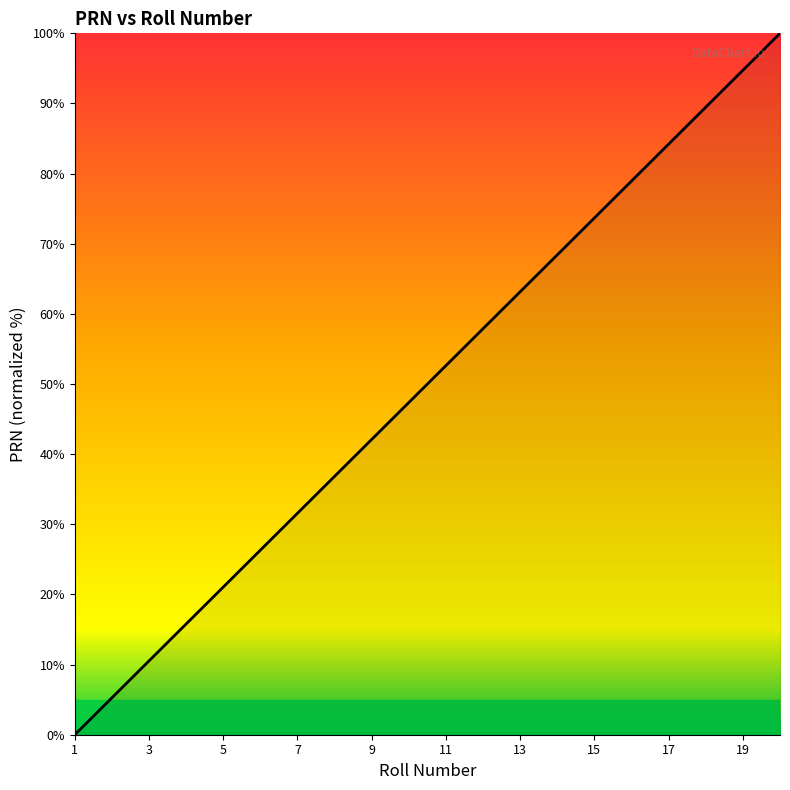

What is the difference between the maximum and minimum values?

100.0